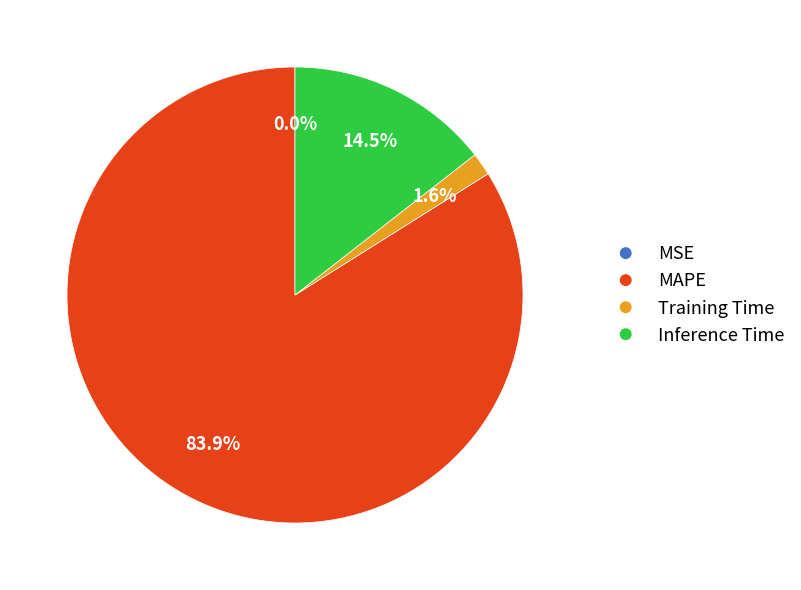

Does any single category account for the majority?

Yes